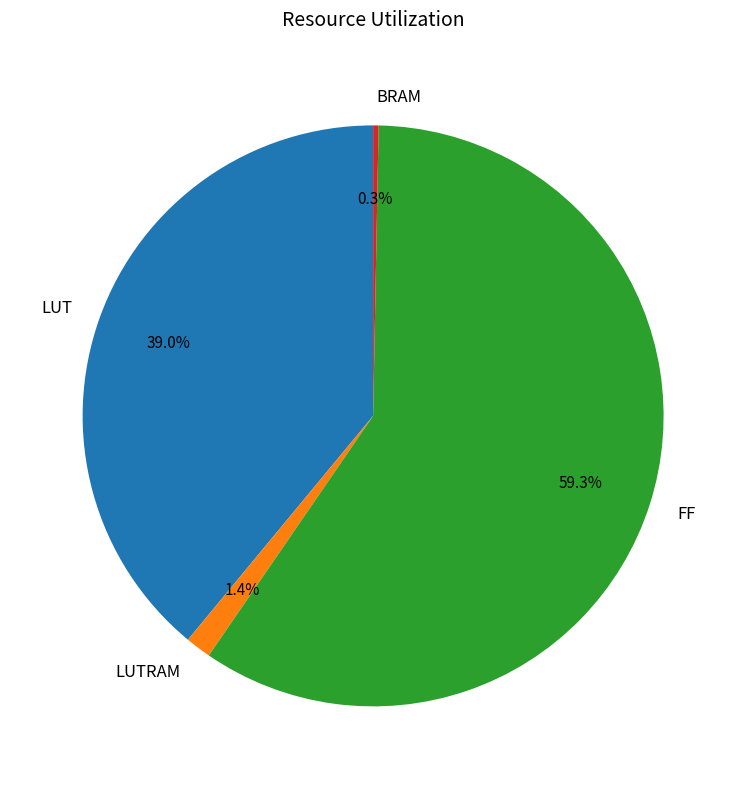

To the nearest percent, what portion does FF represent?

59%